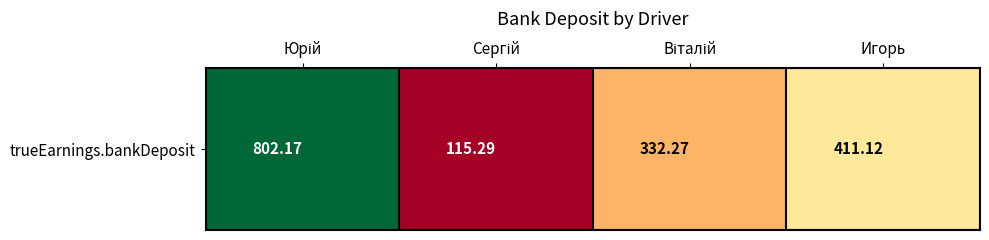

Count the number of values greater than 411.

2